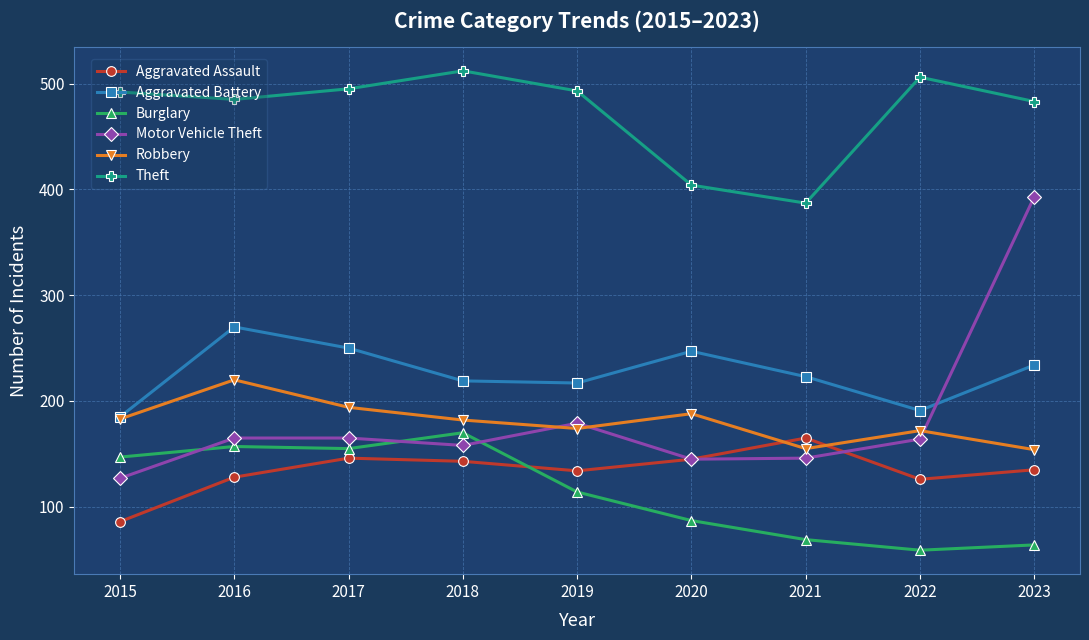

What is the value of the Aggravated Assault point at the 9th from the left?

135